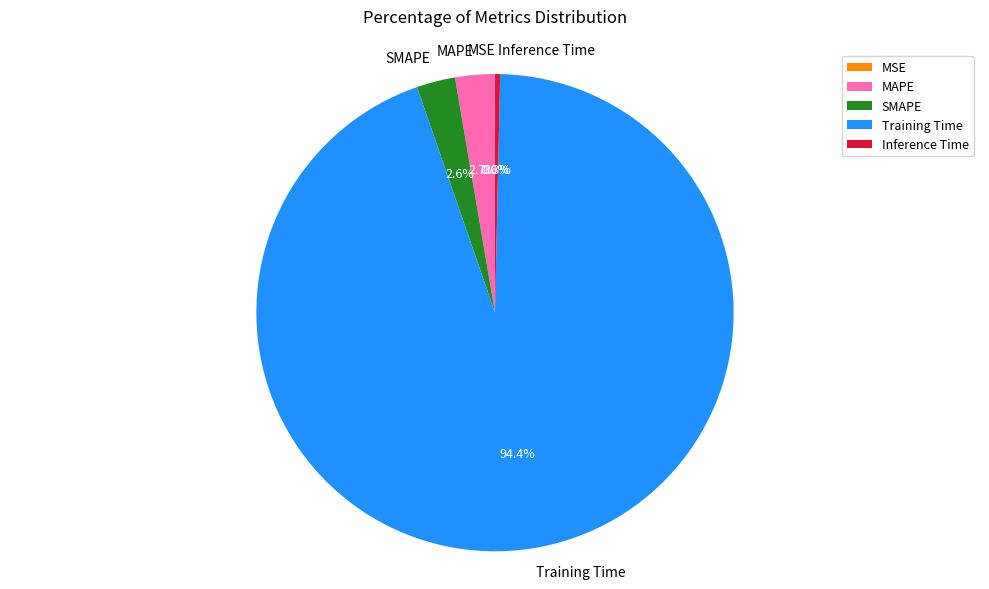

Which has a higher value, MAPE or Inference Time?

MAPE